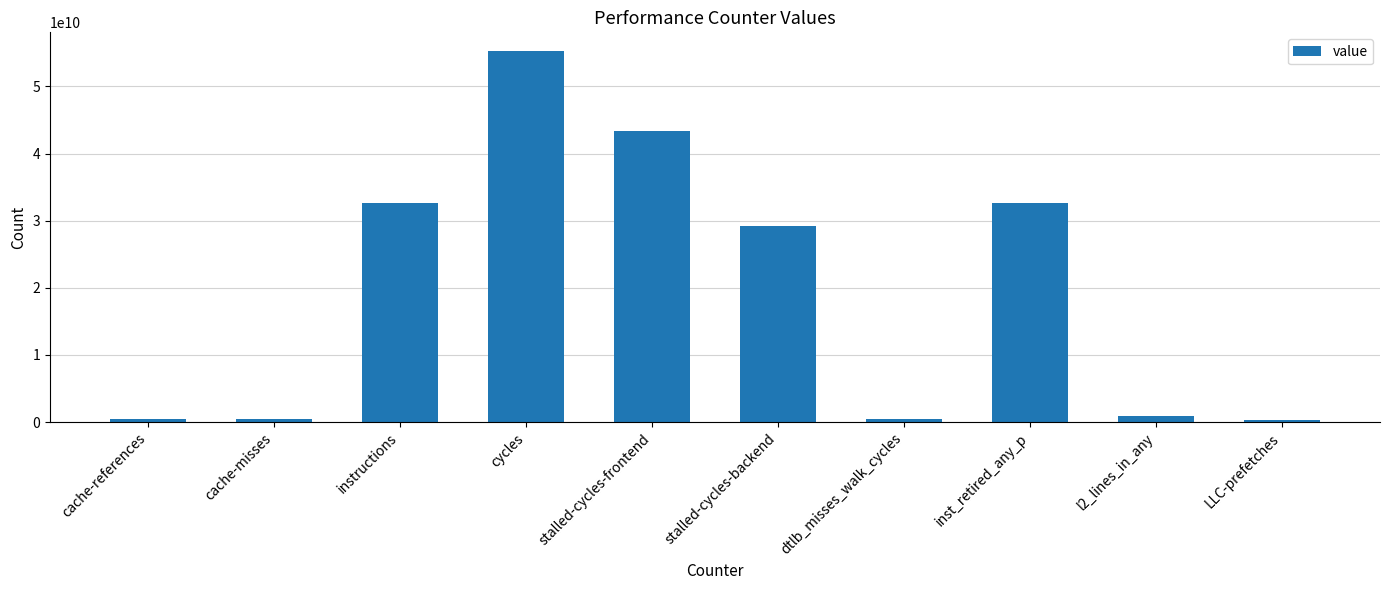

Are the bars grouped side by side (vs. stacked)?

No